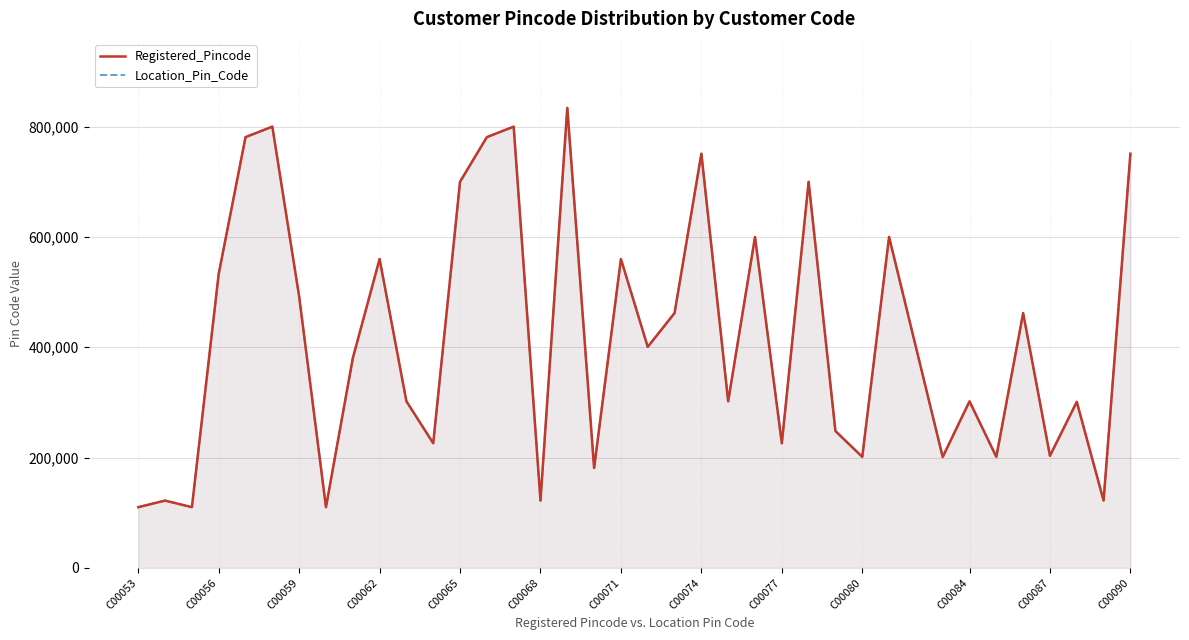

Is the value of Location_Pin_Code at 36 greater than the value of Registered_Pincode at 34?

Yes